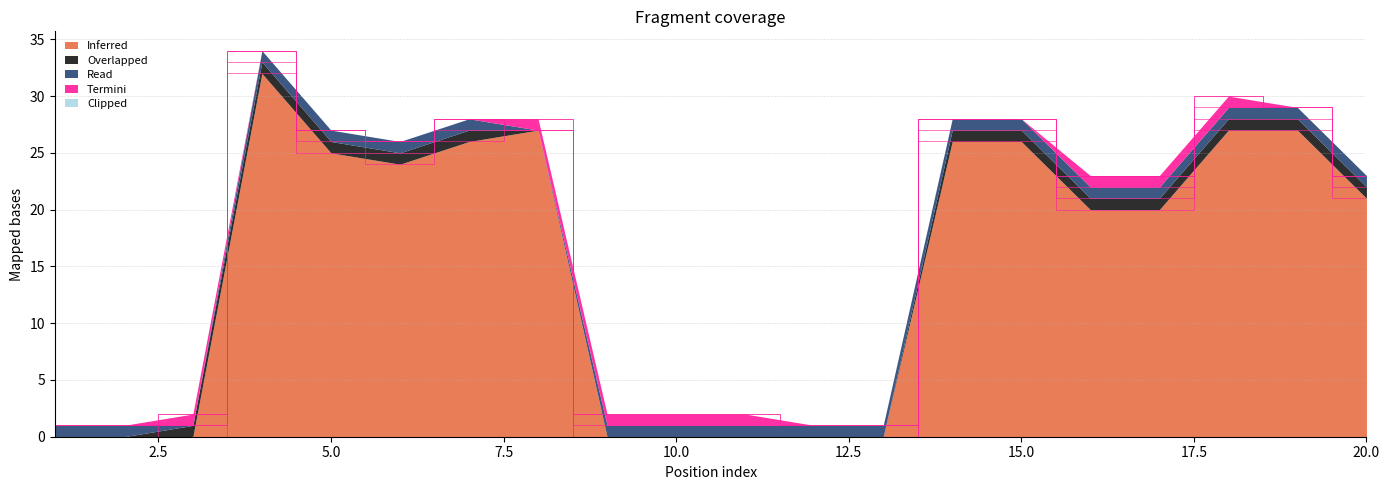

List the series in order of their peak value, highest first.

Inferred, Overlapped, Read, Termini, Clipped